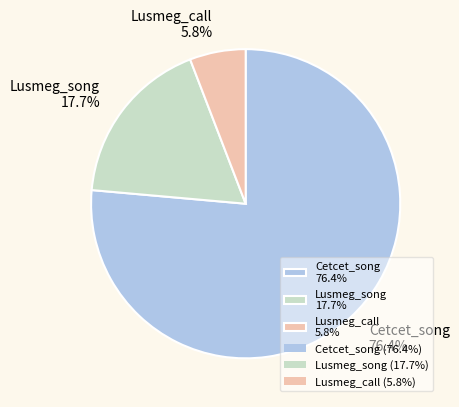

Is there a majority slice in this chart?

Yes